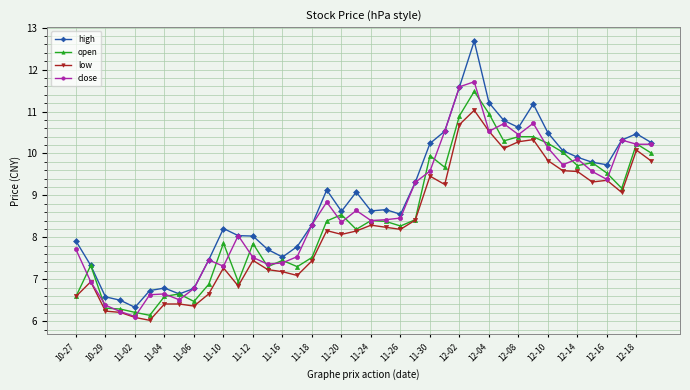

True or false: close has more than 0 points higher than both neighbors.

True